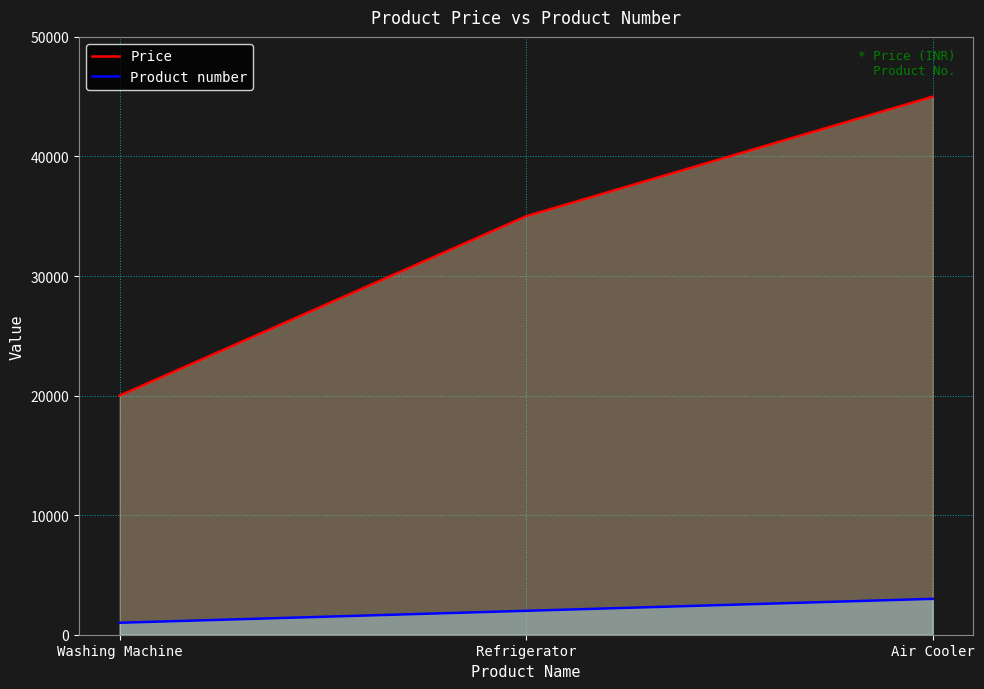

What is the spread (max minus min) of values at Refrigerator?

33000